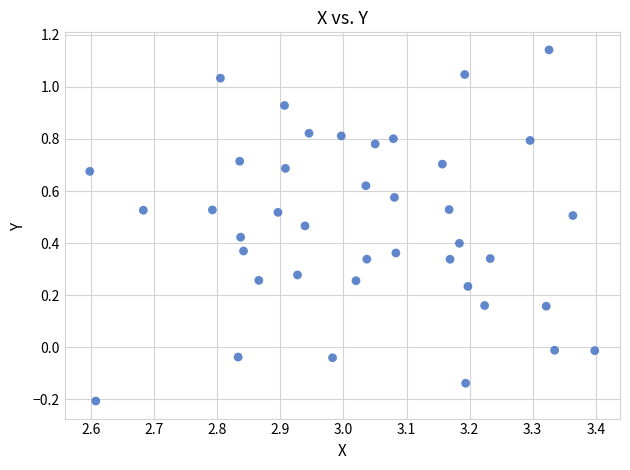

What is the range of Y values (max minus min)?

1.3